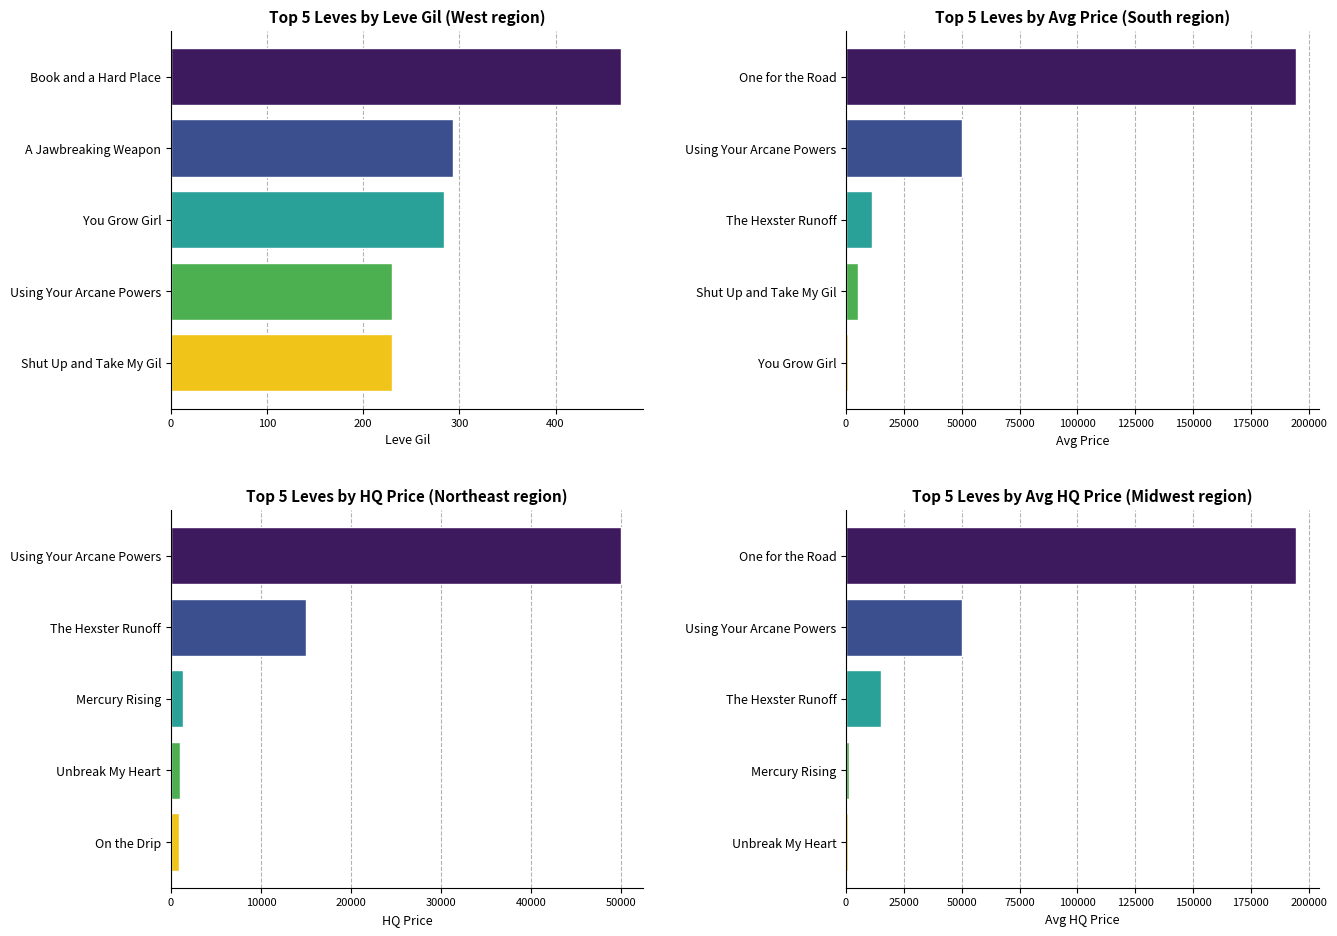

How many series are shown in this chart?

4